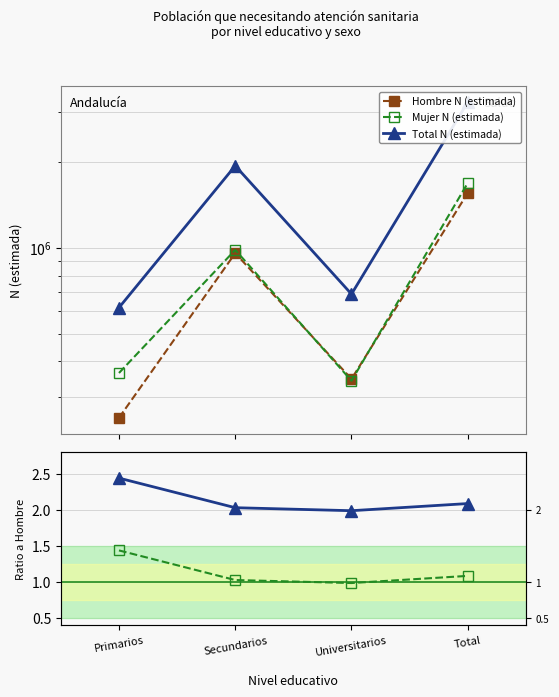

What is the difference between the second highest and second lowest values in the Total / Hombre series?

0.1